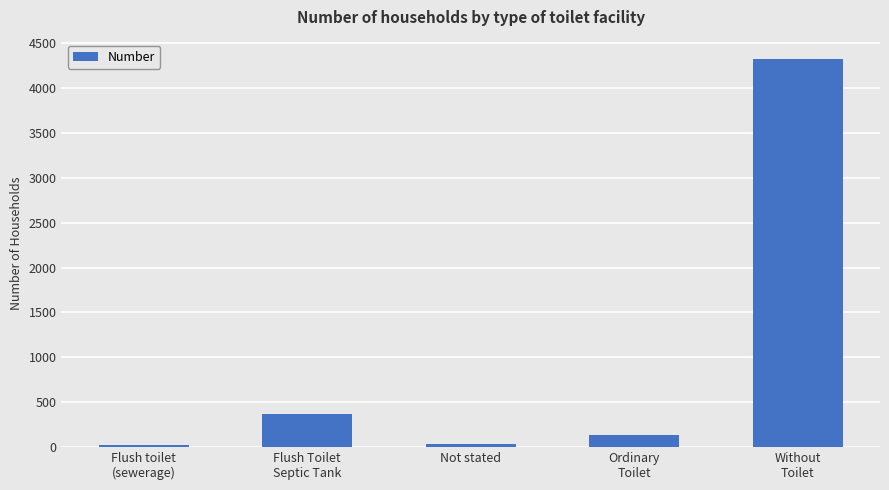

What is the difference between the values at Flush toilet
(sewerage) and Not stated?

5